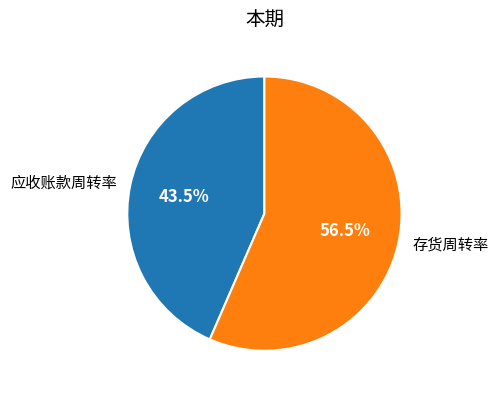

To the nearest percent, what is the average slice percentage?

50%